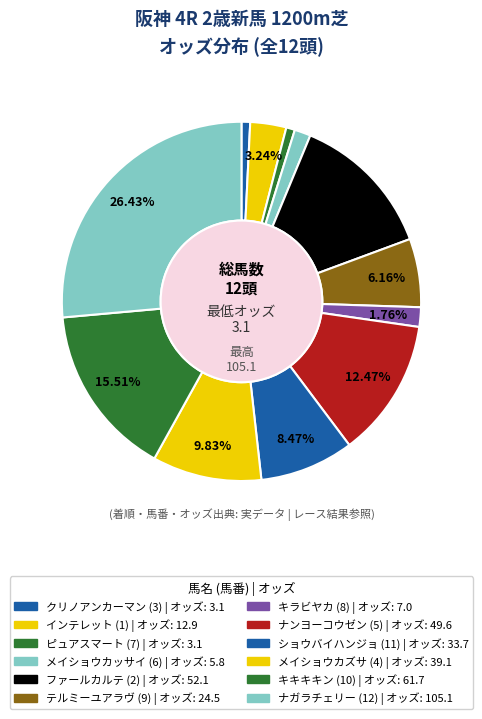

Which category has the smallest portion of the pie?

クリノアンカーマン (3)